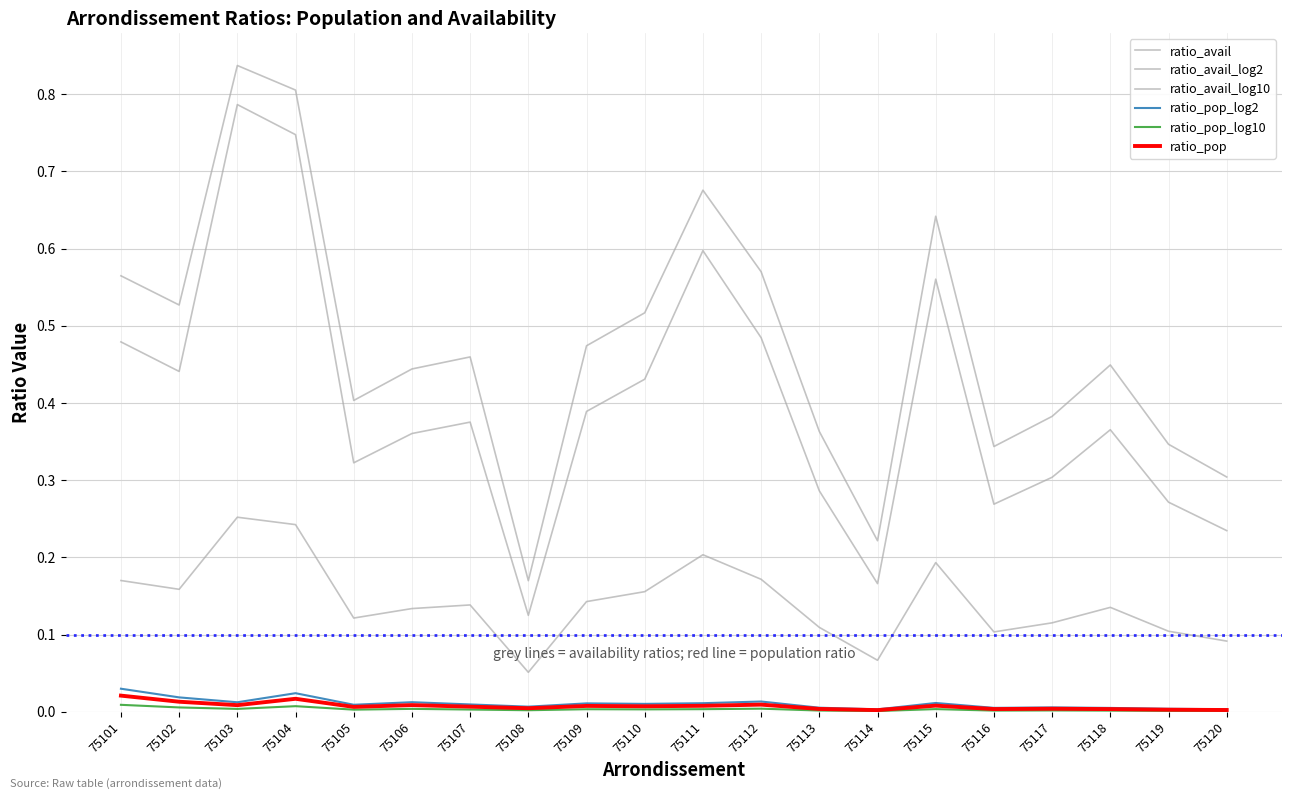

In ratio_pop_log2, how many points are higher than both neighbors (excluding endpoints)?

6